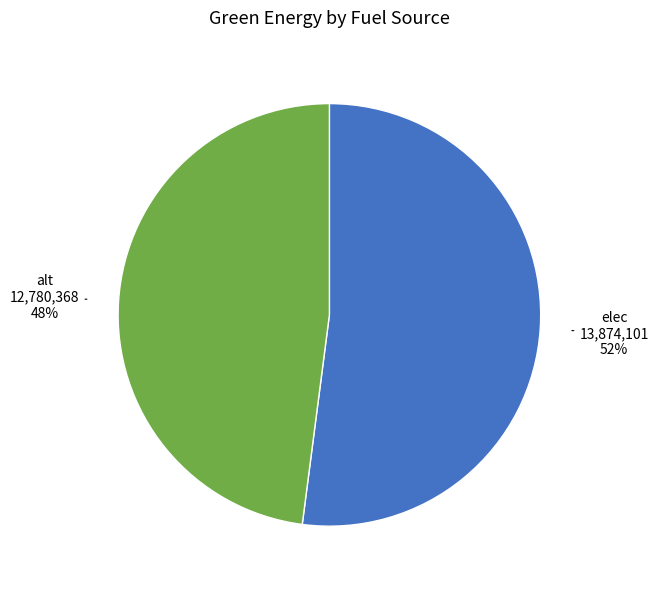

Approximately how many times larger is the value at alt compared to elec?

0.9